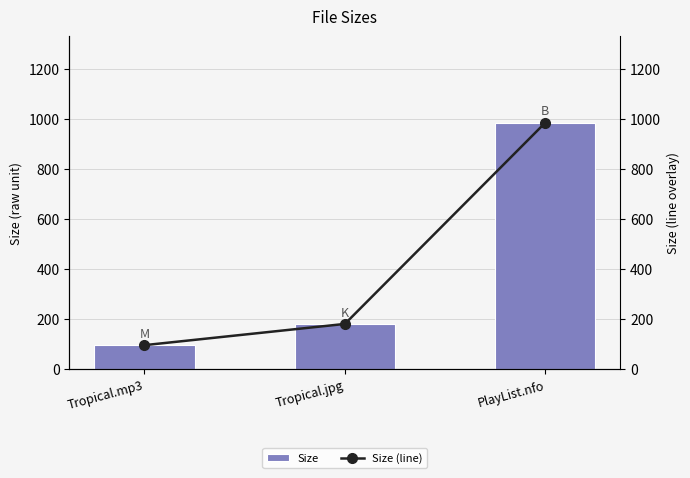

Between PlayList.nfo and Tropical.jpg, which is larger?

PlayList.nfo